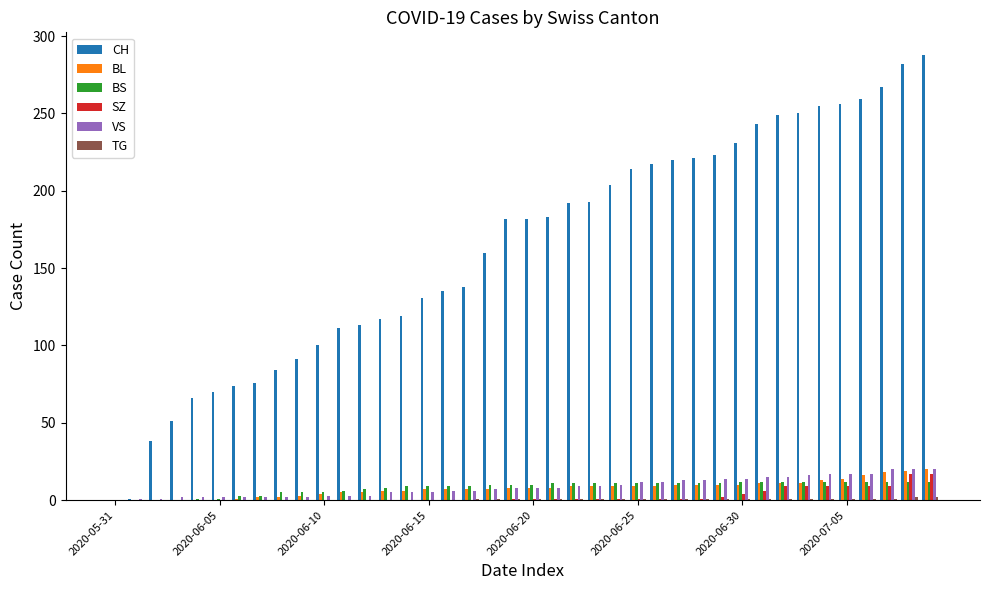

Which series has the largest total across all categories?

CH